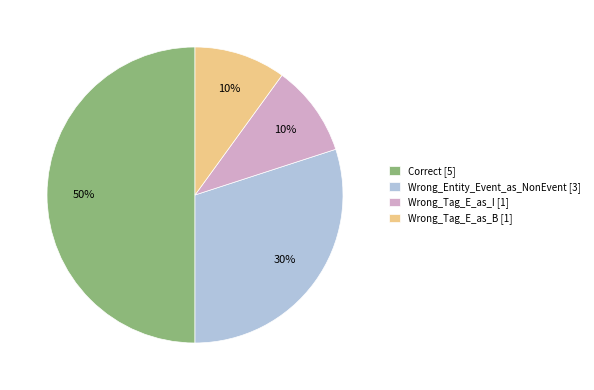

Which has a higher value, Correct or Wrong_Tag_E_as_I?

Correct